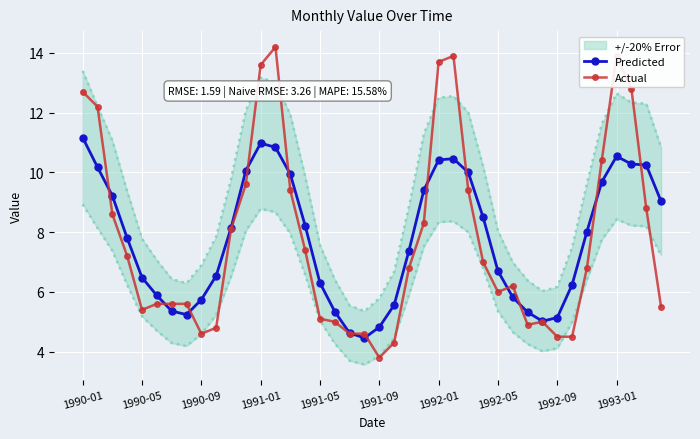

What is the approximate value of Actual at 1990-09?

4.6